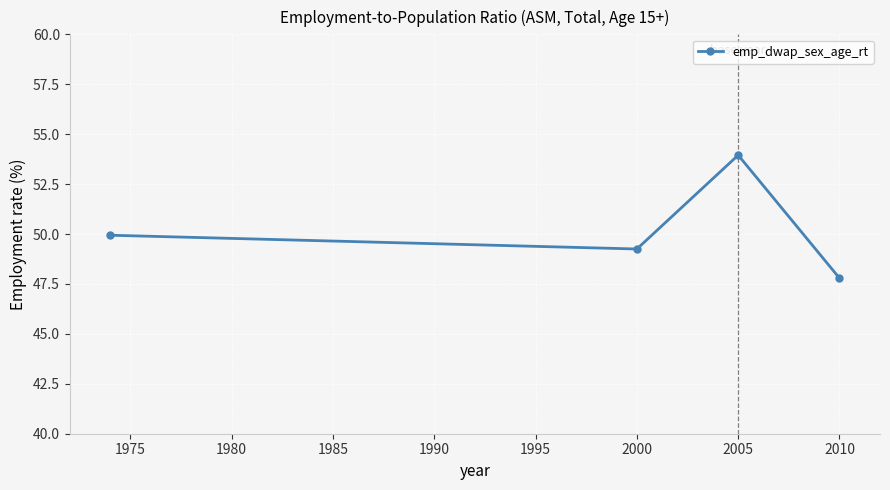

What is the value of the 4th point from the left?

47.8